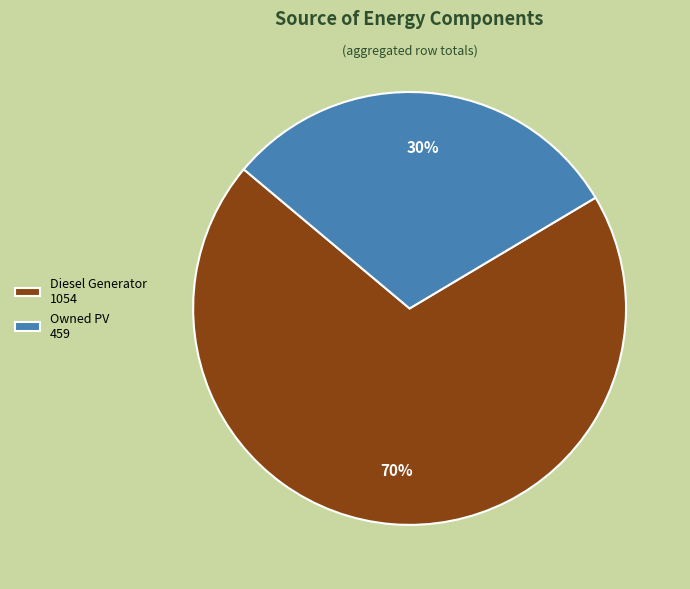

Which slice is the largest?

Diesel Generator 1054